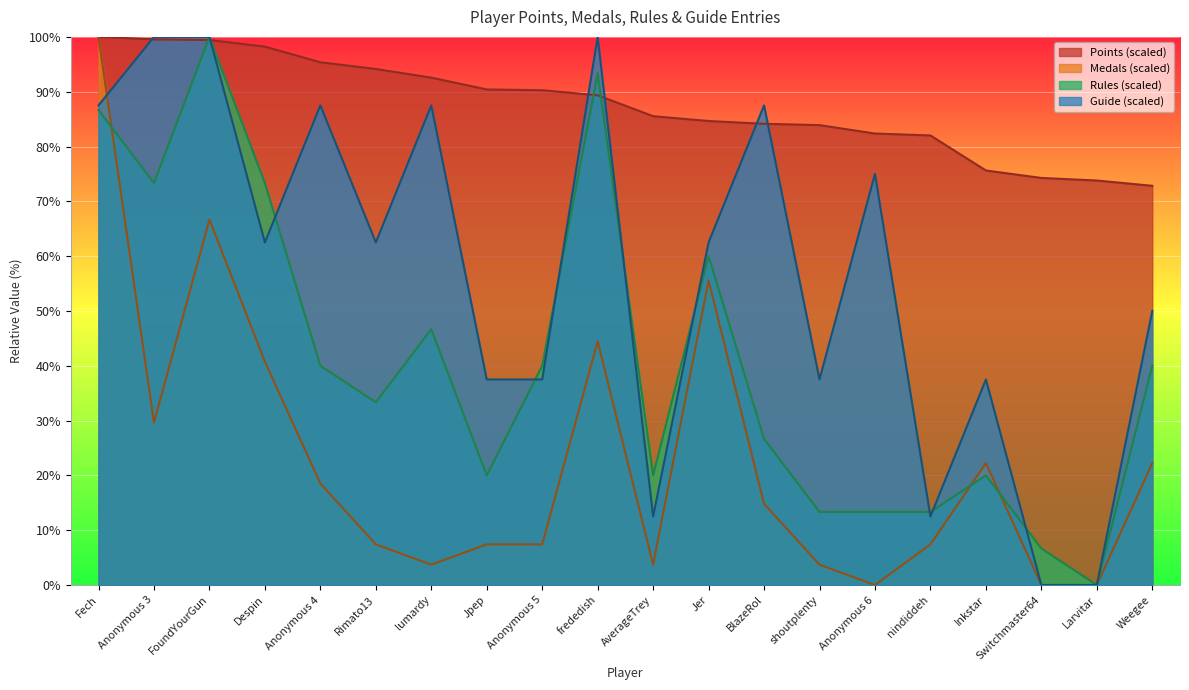

Which series has the largest total across all categories?

Points (scaled)